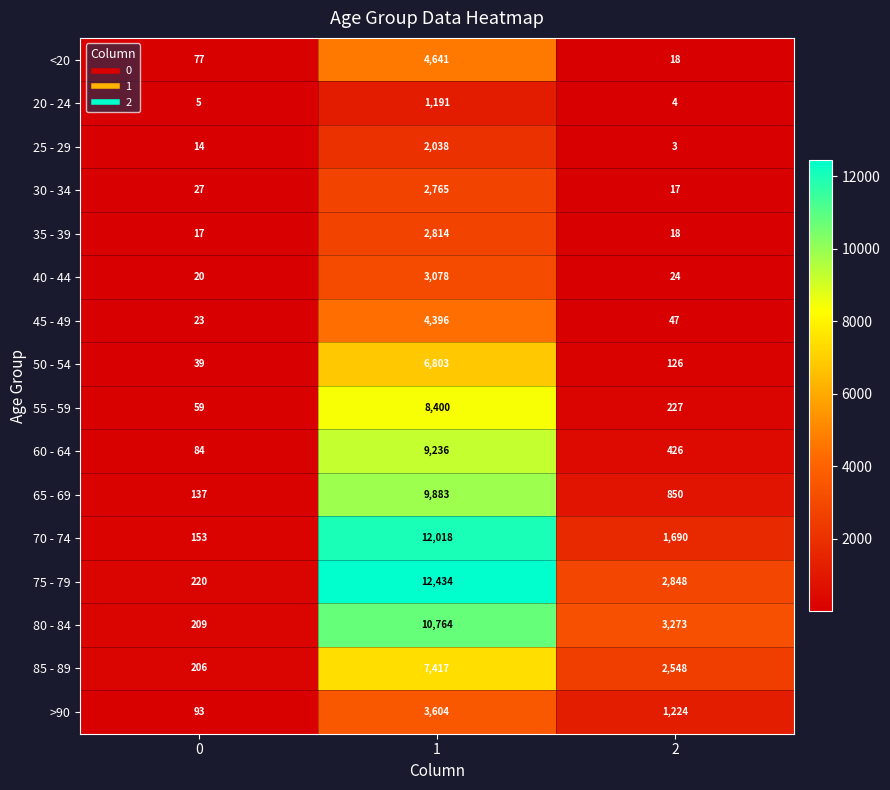

What is the difference between the maximum and minimum values in the 80 - 84 series?

10555